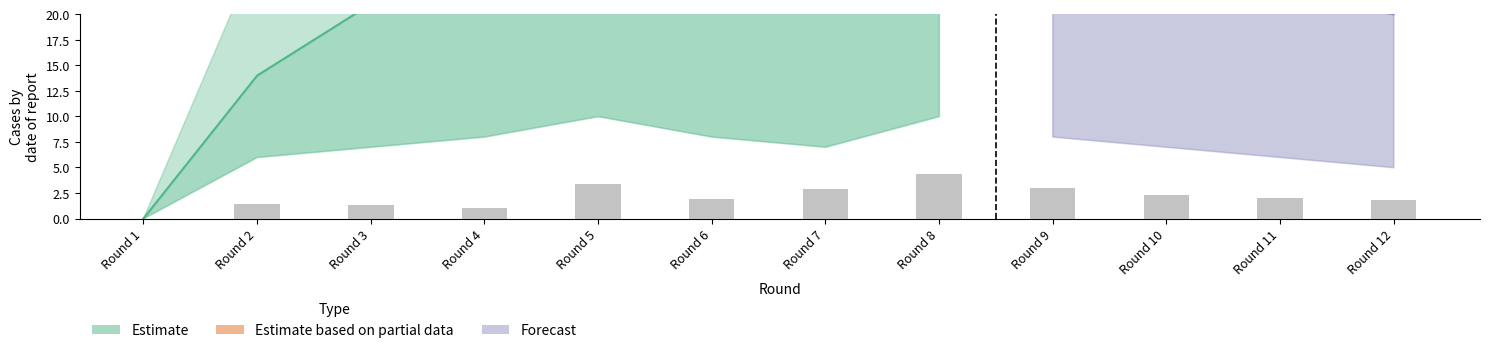

What is the sum of the values at Round 2 and Round 7?

4.3